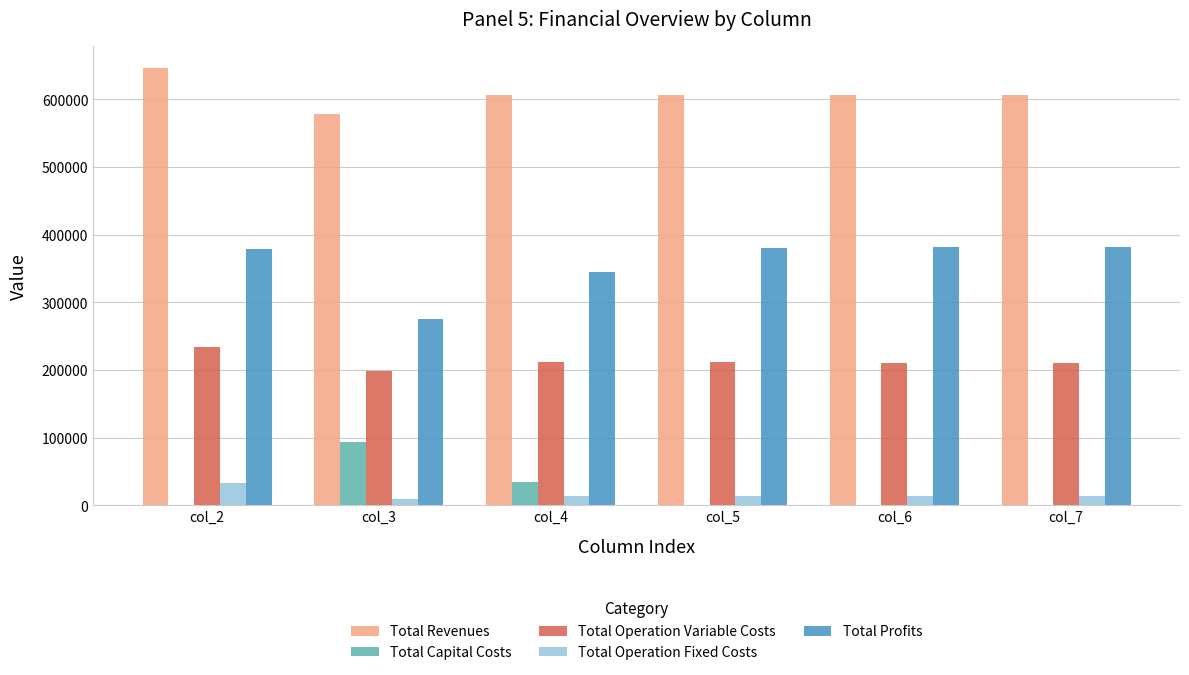

How many categories are shown in the chart?

6